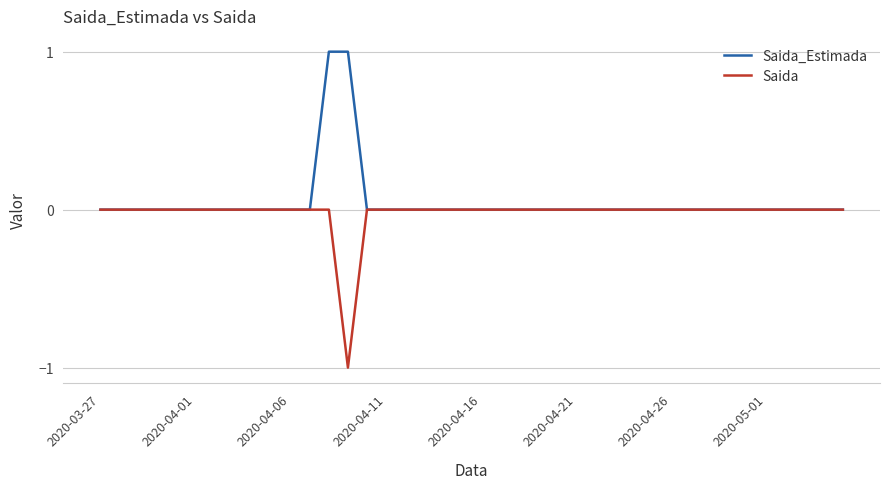

Rank the series by their maximum value, from highest to lowest.

Saida_Estimada, Saida